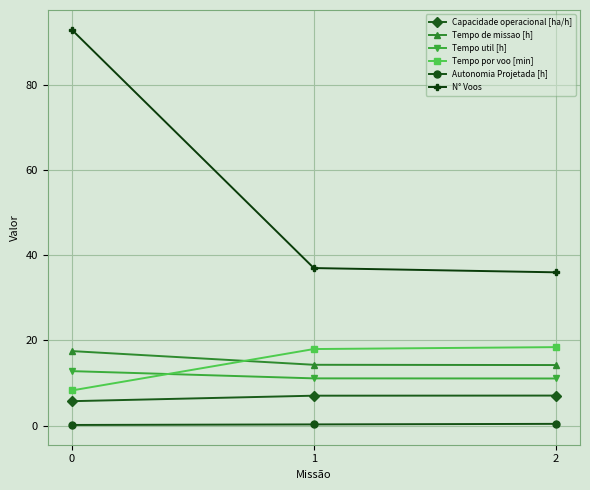

At how many categories does at least one series exceed 60?

1